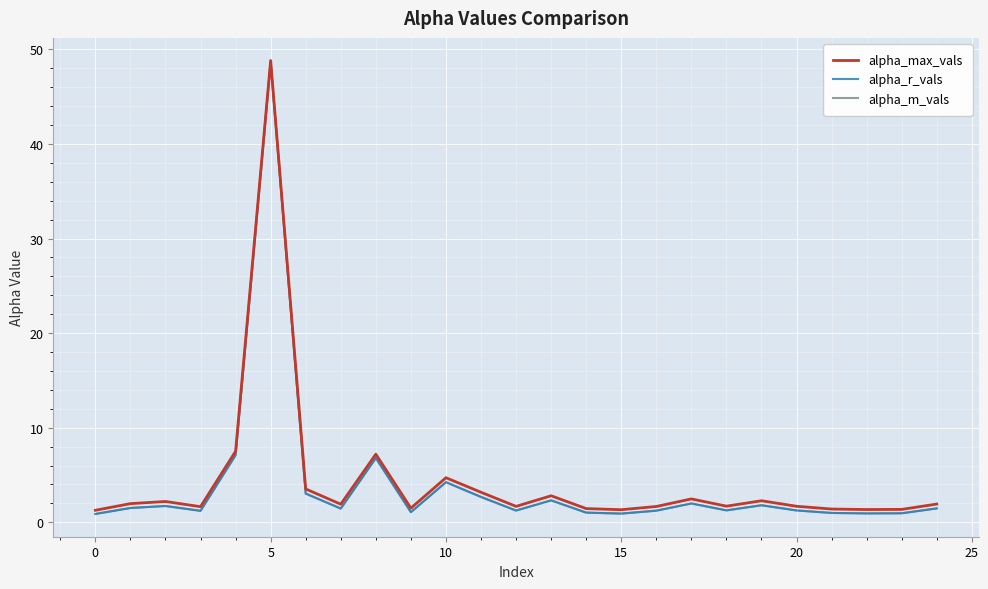

Does the chart display data point markers on the line(s)?

No